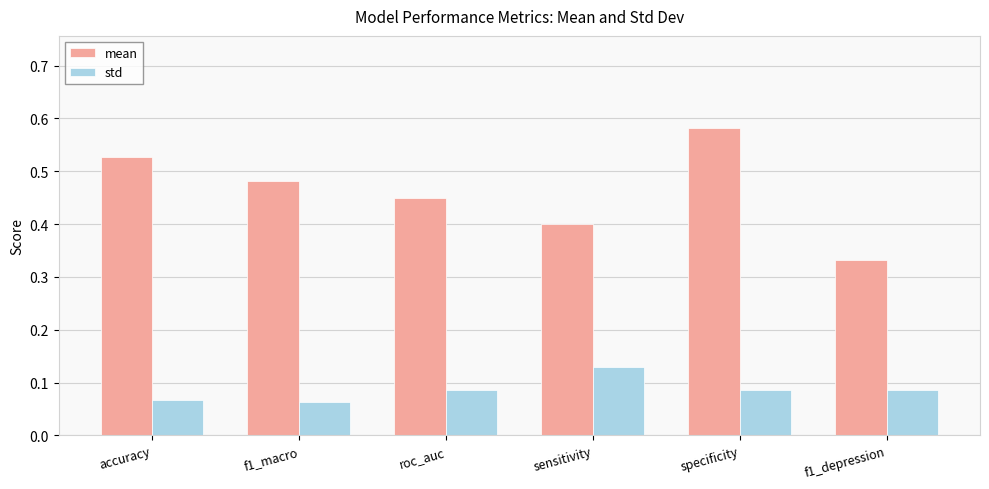

At how many categories does at least one series exceed 0?

6